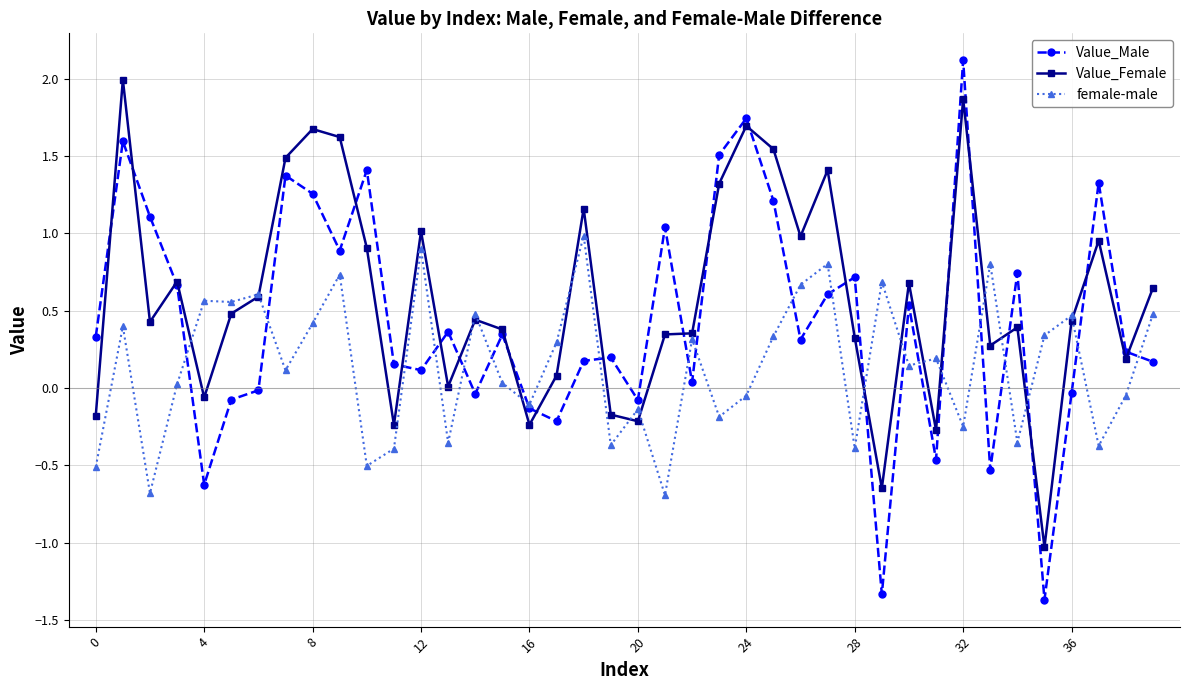

Rank the series by their average value, from highest to lowest.

Value_Female, Value_Male, female-male